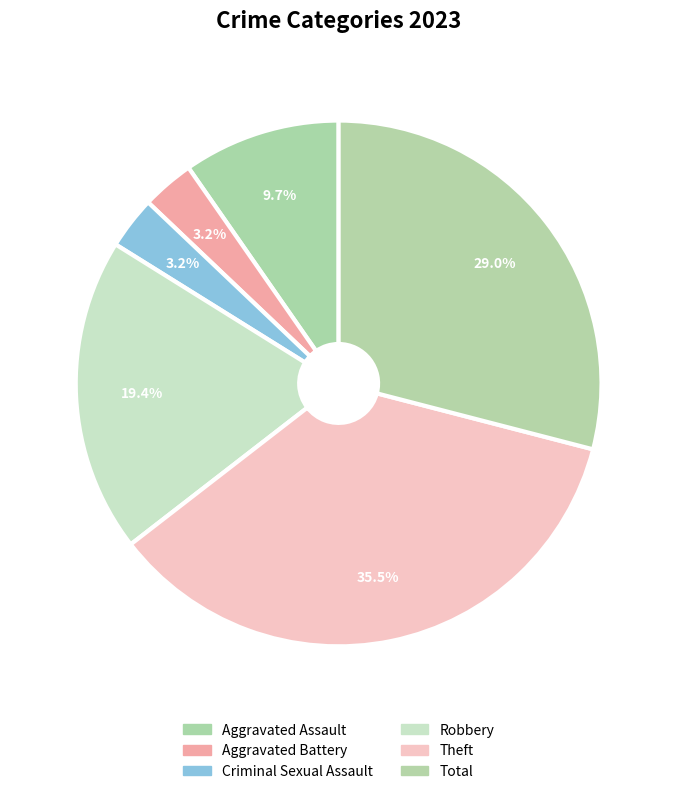

Count the number of slices in the pie.

6